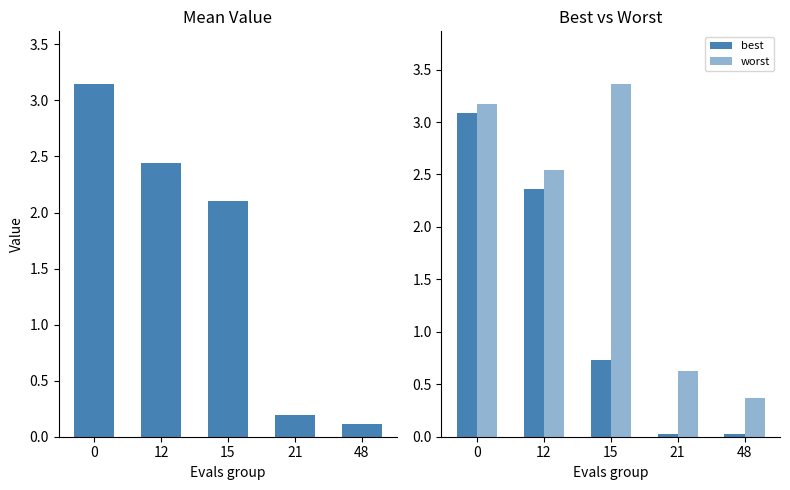

List the series in order of their peak value, lowest first.

best, mean, worst